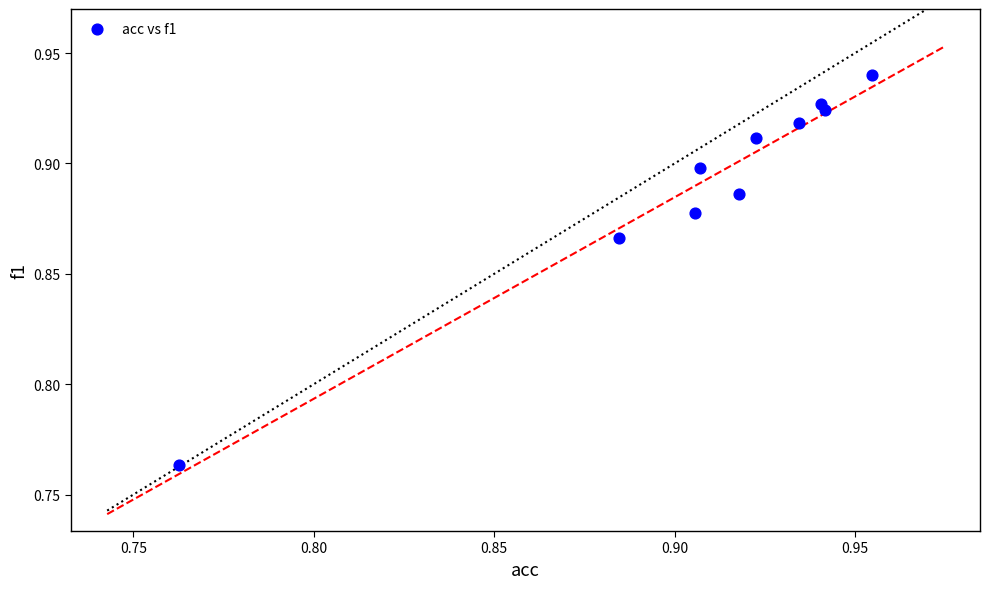

How many points are shown in the scatter plot?

10